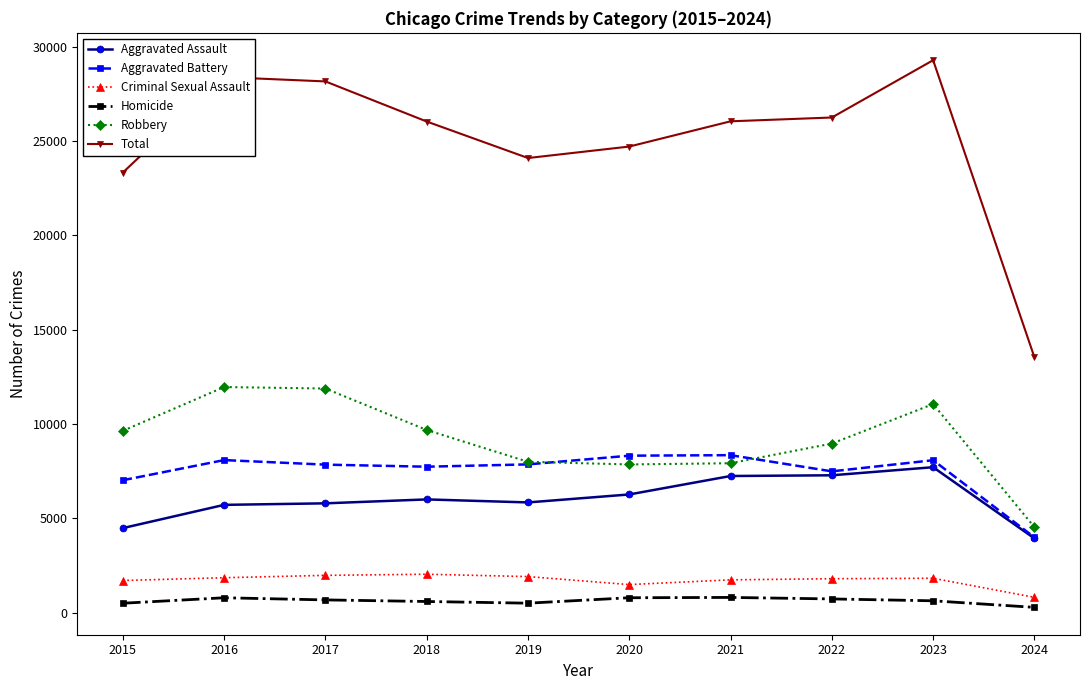

Which series changed the most between 2018 and 2023?

Total